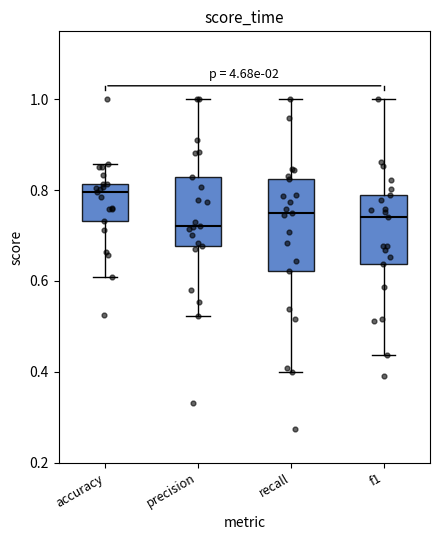

Which box is the tallest, from its lower edge to its upper edge?

recall